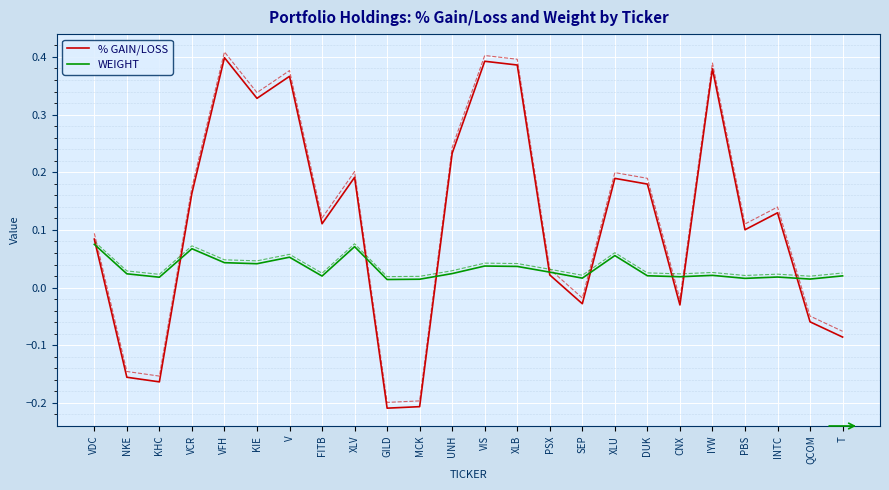

The WEIGHT series shows 0.1 at V. True or false?

True